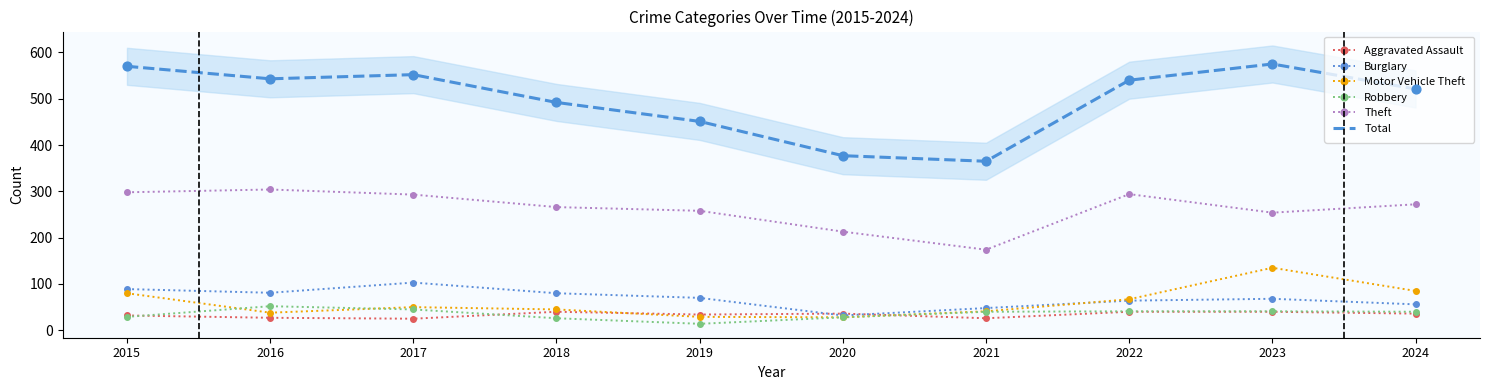

Is the value of Total at 2018 greater than the value of Theft at 2022?

Yes